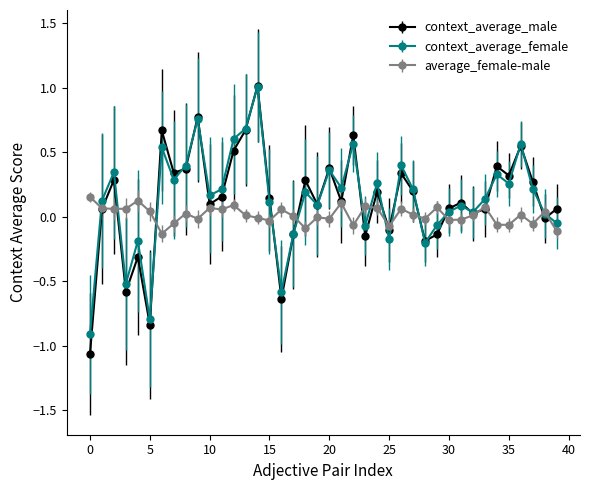

What is the greatest value displayed?

1.0